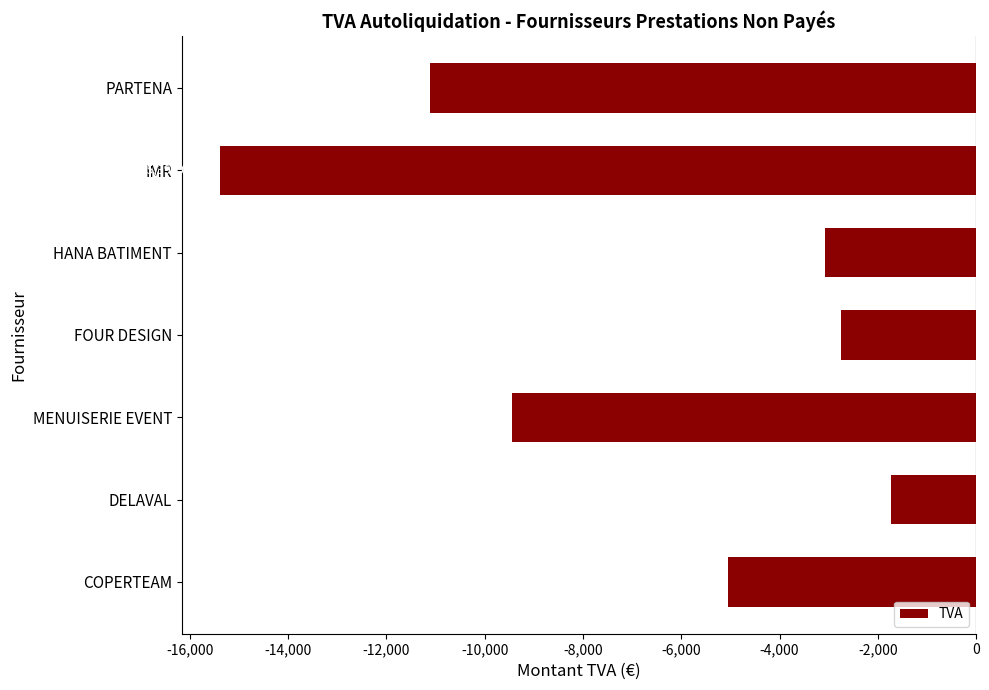

What is the minimum value shown in the chart?

-15396.1